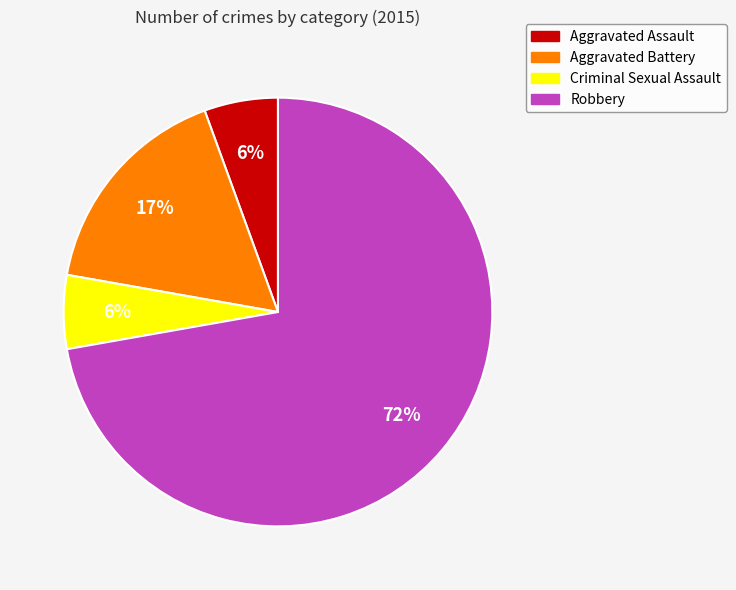

Between Aggravated Battery and Criminal Sexual Assault, which is larger?

Aggravated Battery